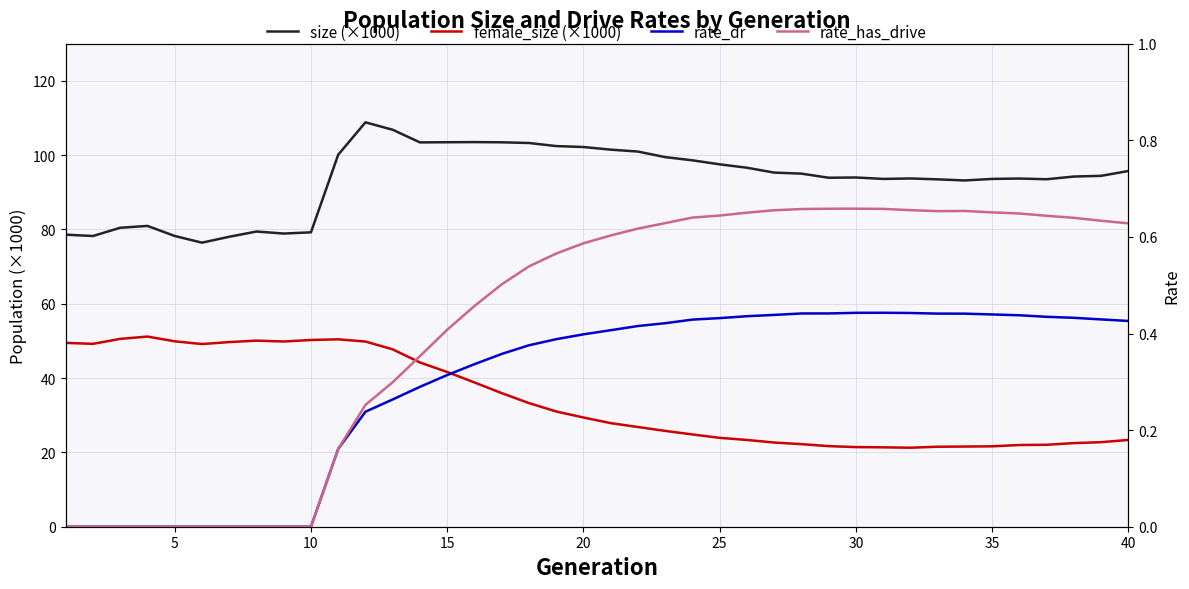

What is the difference between the second highest and minimum values in the rate_has_drive series?

0.7